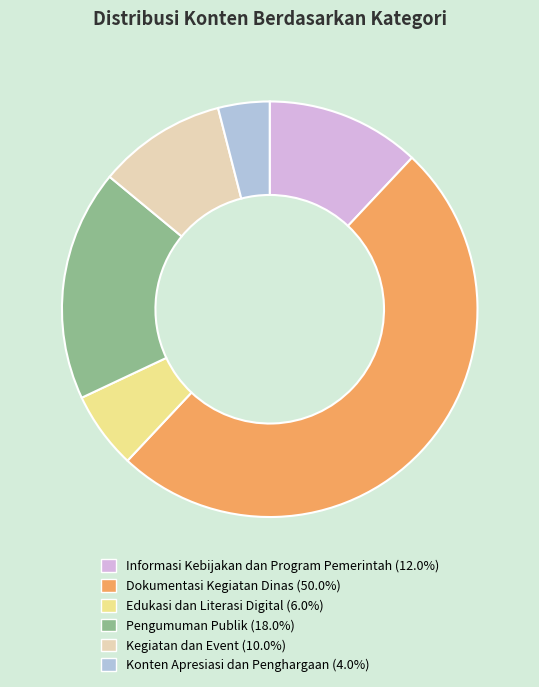

Rank the categories by value from lowest to highest.

Konten Apresiasi dan Penghargaan, Edukasi dan Literasi Digital, Kegiatan dan Event, Informasi Kebijakan dan Program Pemerintah, Pengumuman Publik, Dokumentasi Kegiatan Dinas